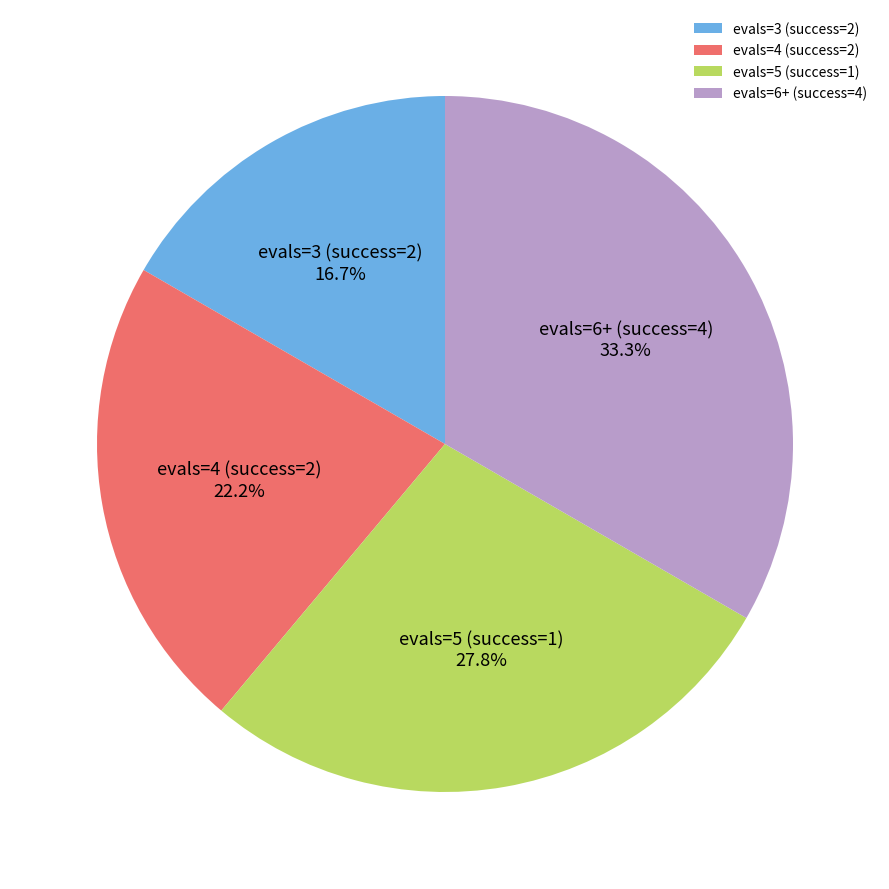

What is the smallest slice in the pie chart?

evals=3 (success=2)